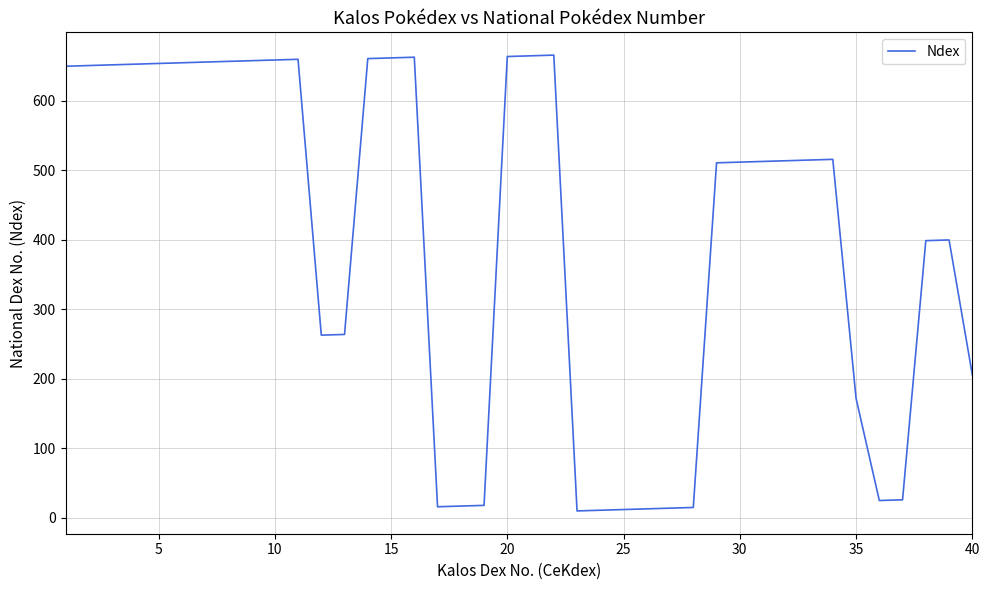

What is the average value?

404